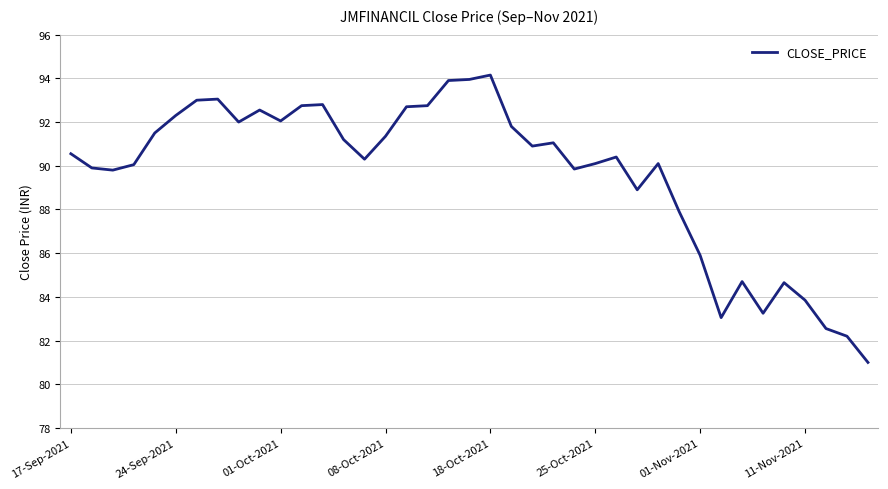

What is the smallest value displayed?

81.0